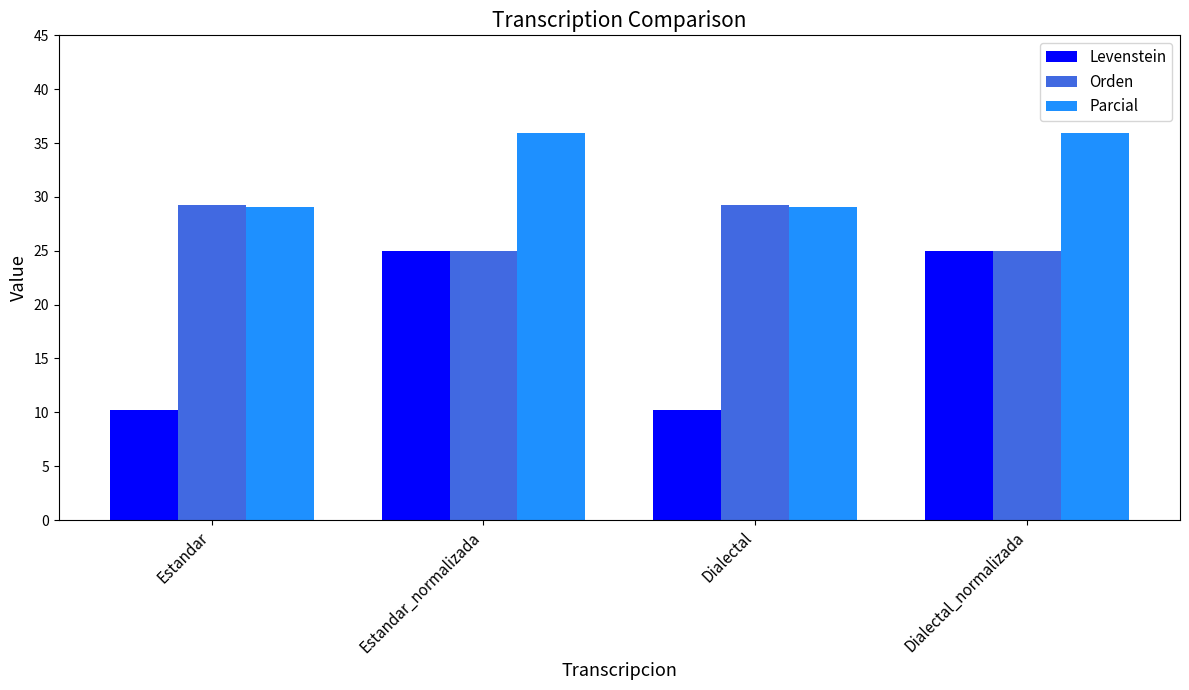

List the series in order of their peak value, lowest first.

Levenstein, Orden, Parcial